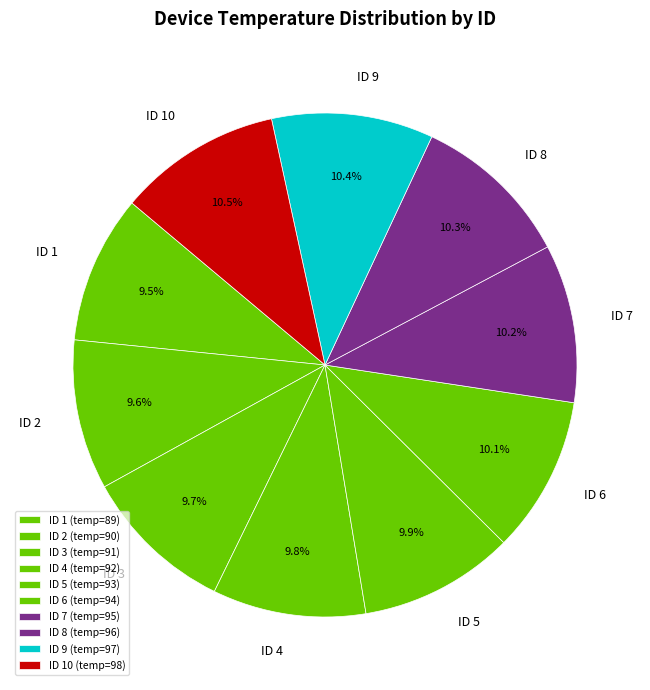

Is the sum of ID 3 and ID 7 greater than half?

No